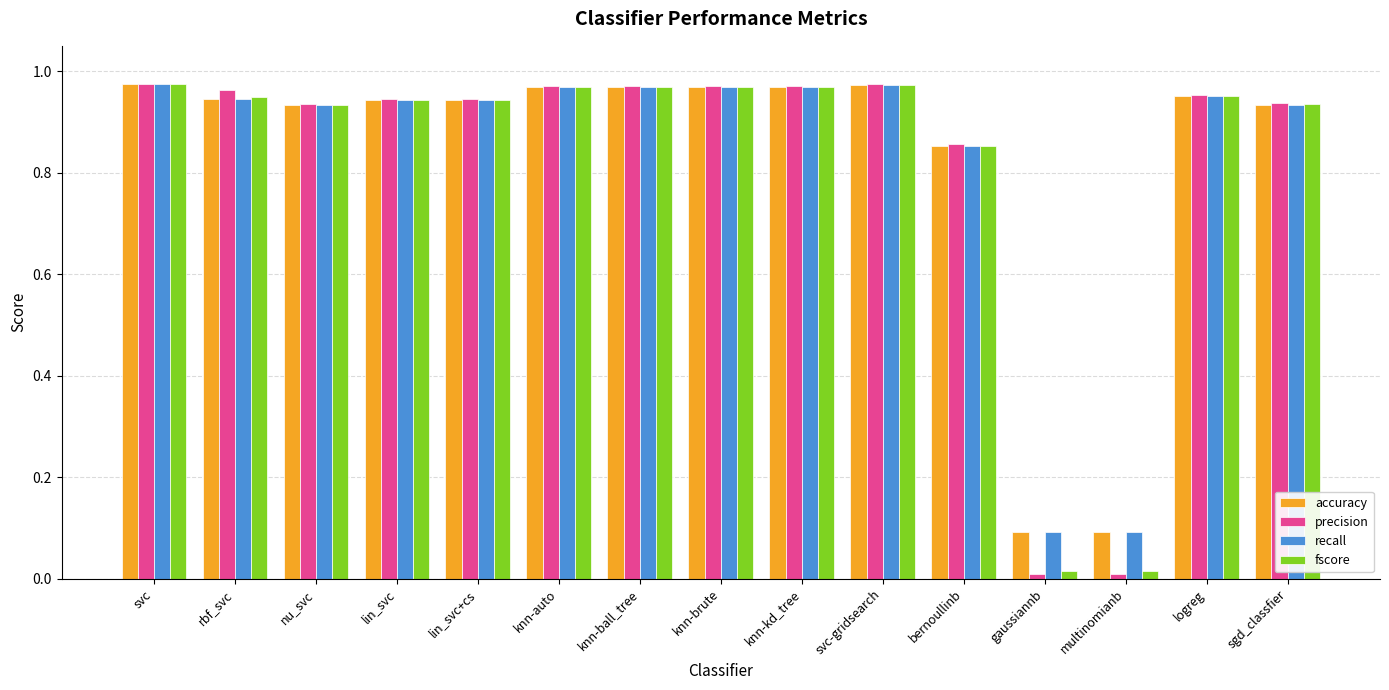

What position from the left is lin_svc+cs?

5